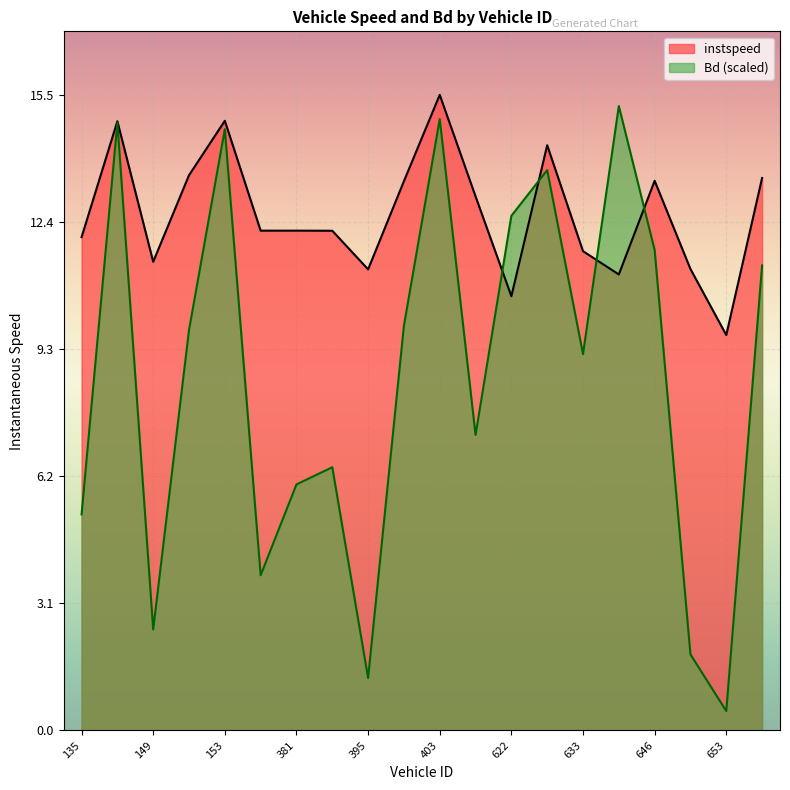

In Bd, how many points are lower than both neighbors (excluding endpoints)?

6